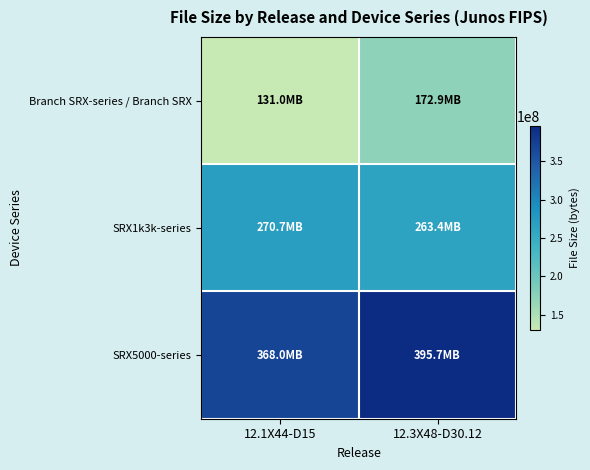

At how many categories does at least one series exceed 321079849?

2